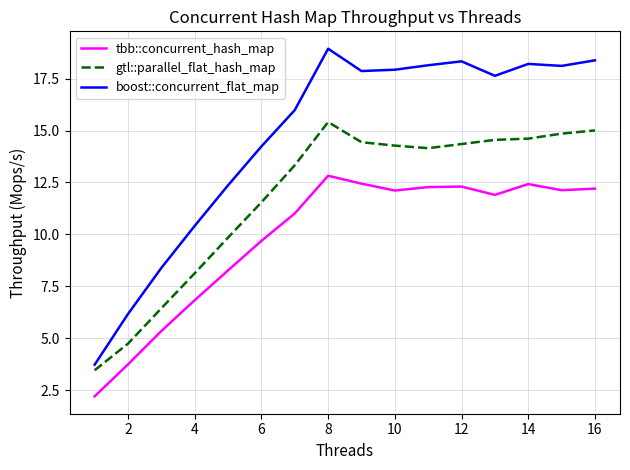

What is the average value of the tbb::concurrent_hash_map series?

9.9